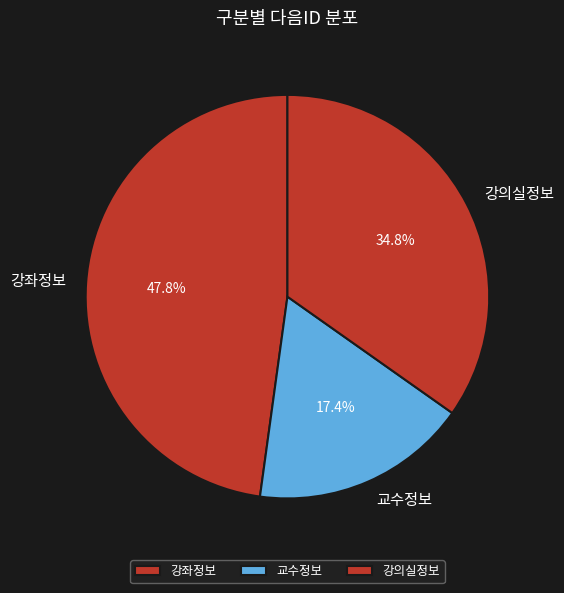

Which has a higher value, 강의실정보 or 교수정보?

강의실정보